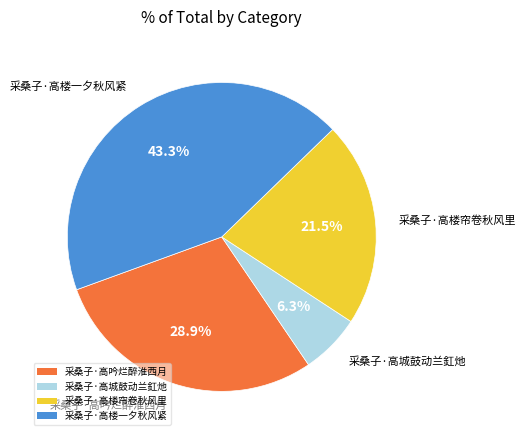

Approximately how many times larger is the value at 采桑子·高楼一夕秋风紧 compared to 采桑子·高楼帘卷秋风里?

2.0